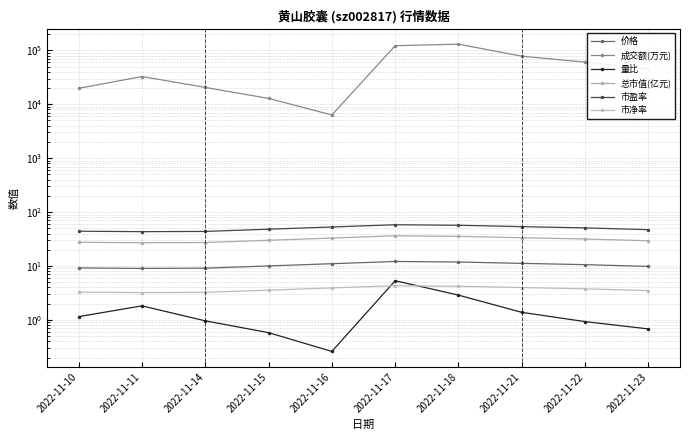

How many data points in 价格 are above 10?

6